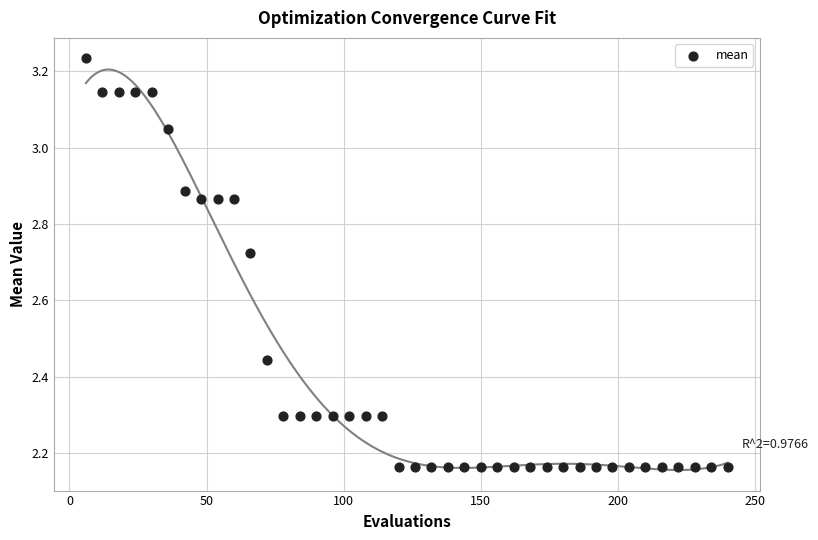

What is the range of X values (max minus min)?

234.0